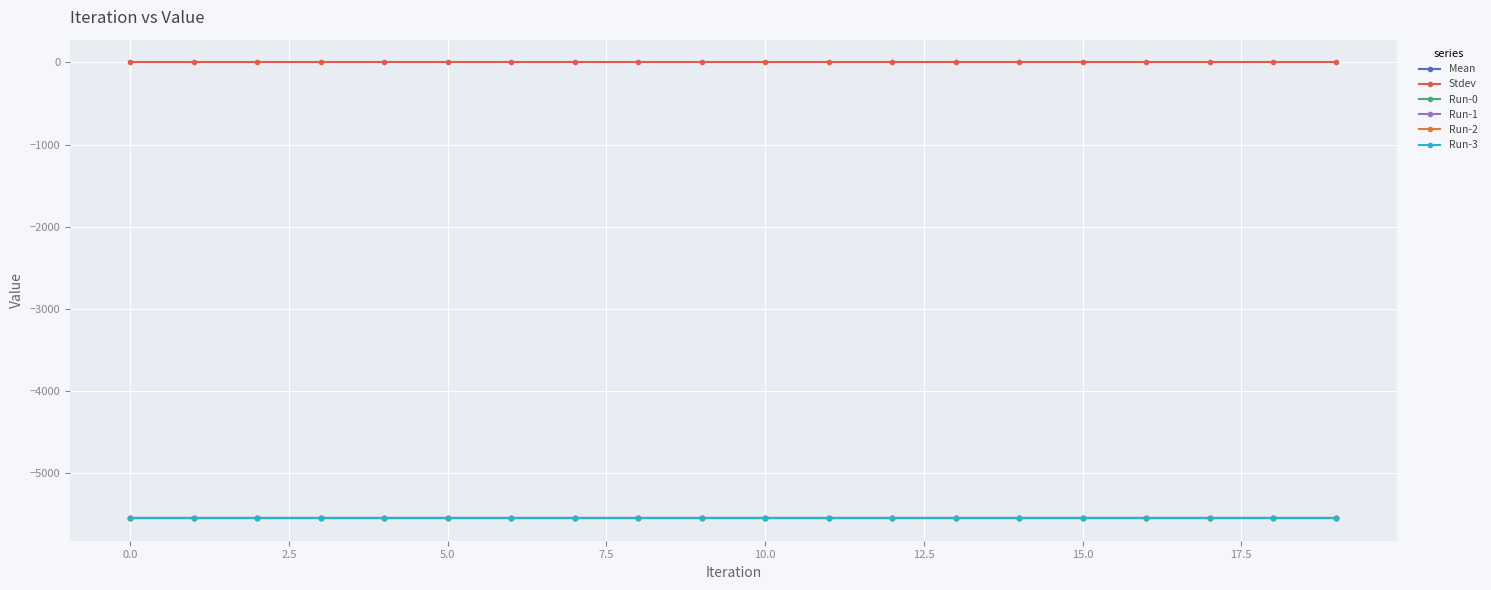

How many lines are shown in the chart?

6